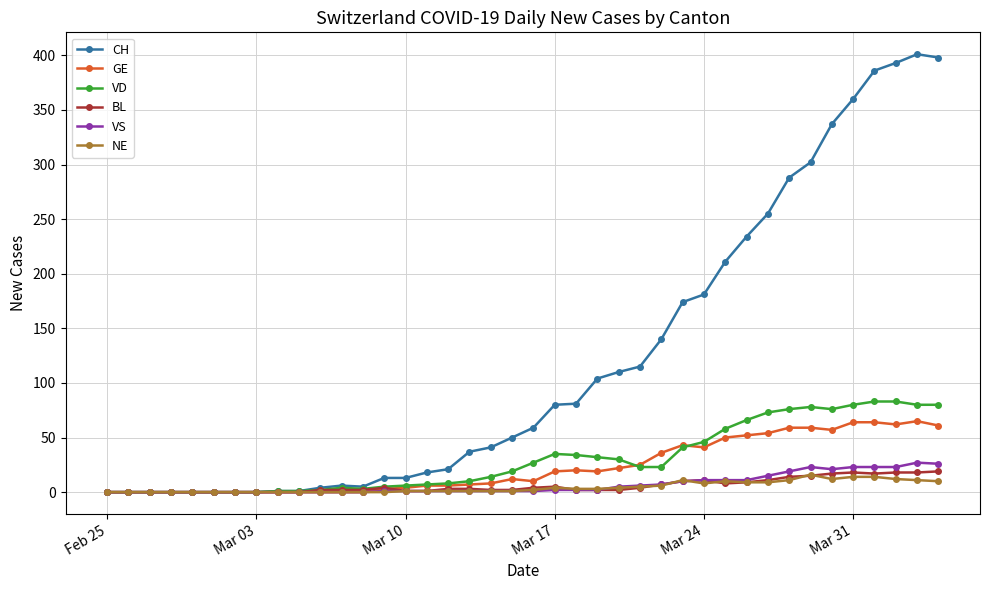

What is the highest value of the BL series?

19